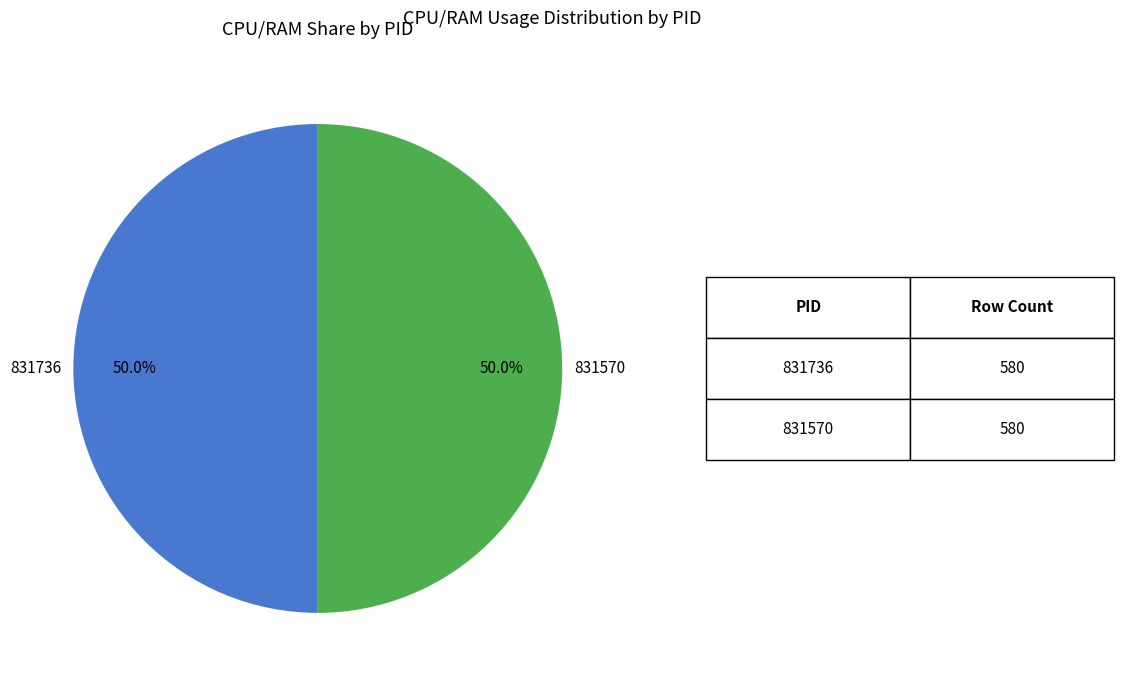

How many slices are in this pie chart?

2